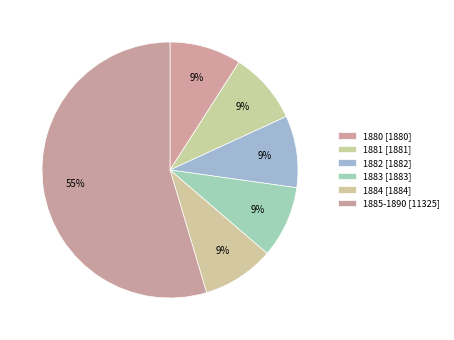

Which slice is the smallest?

1880